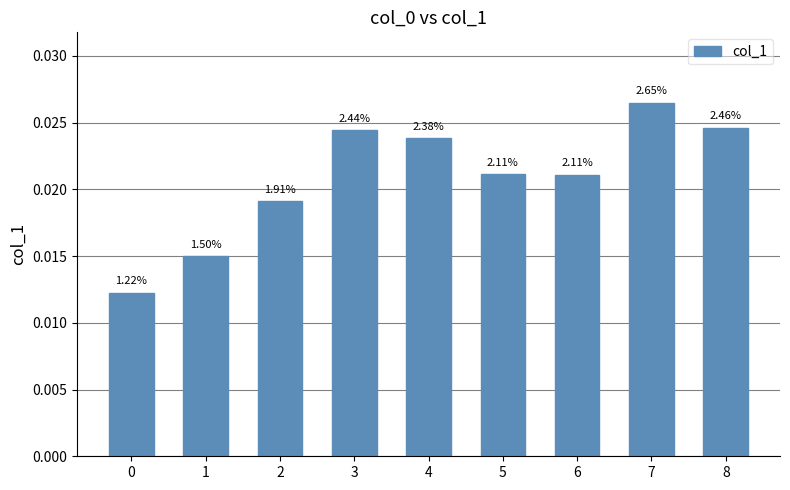

Count the values in the range 0 to 1.

9